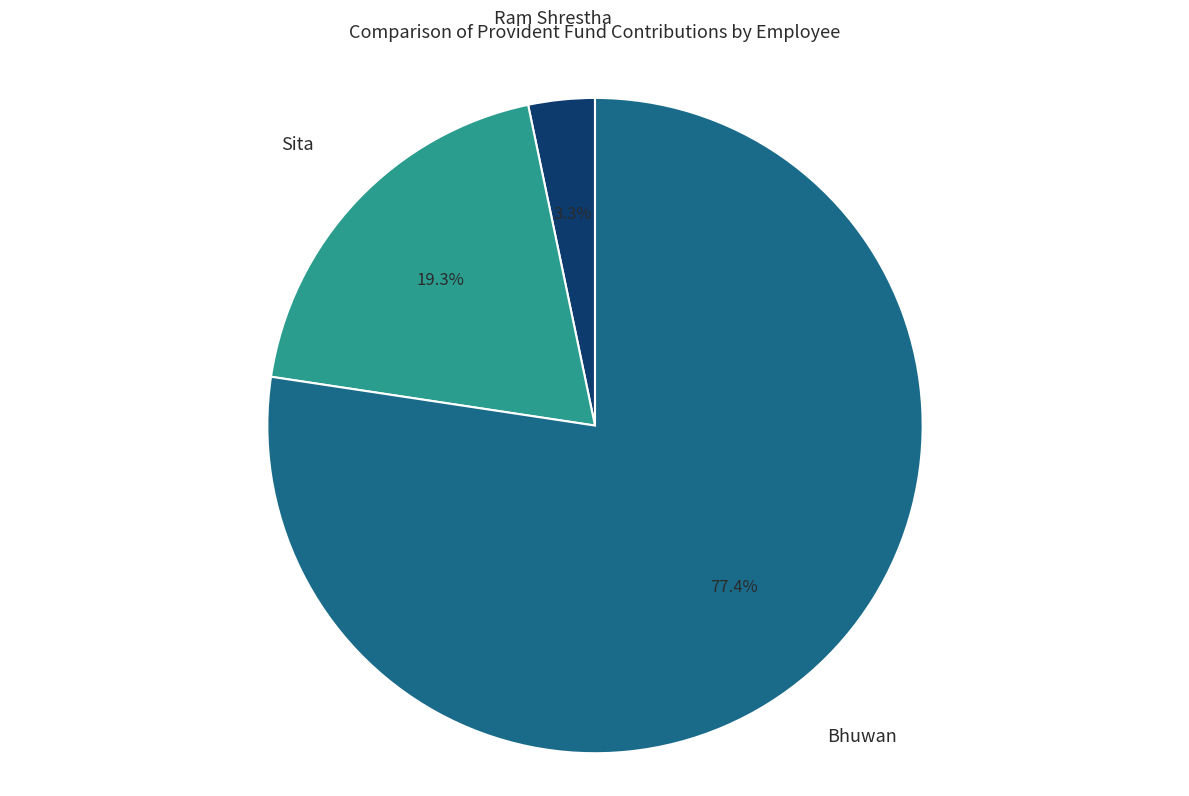

Which category has the biggest portion of the pie?

Bhuwan